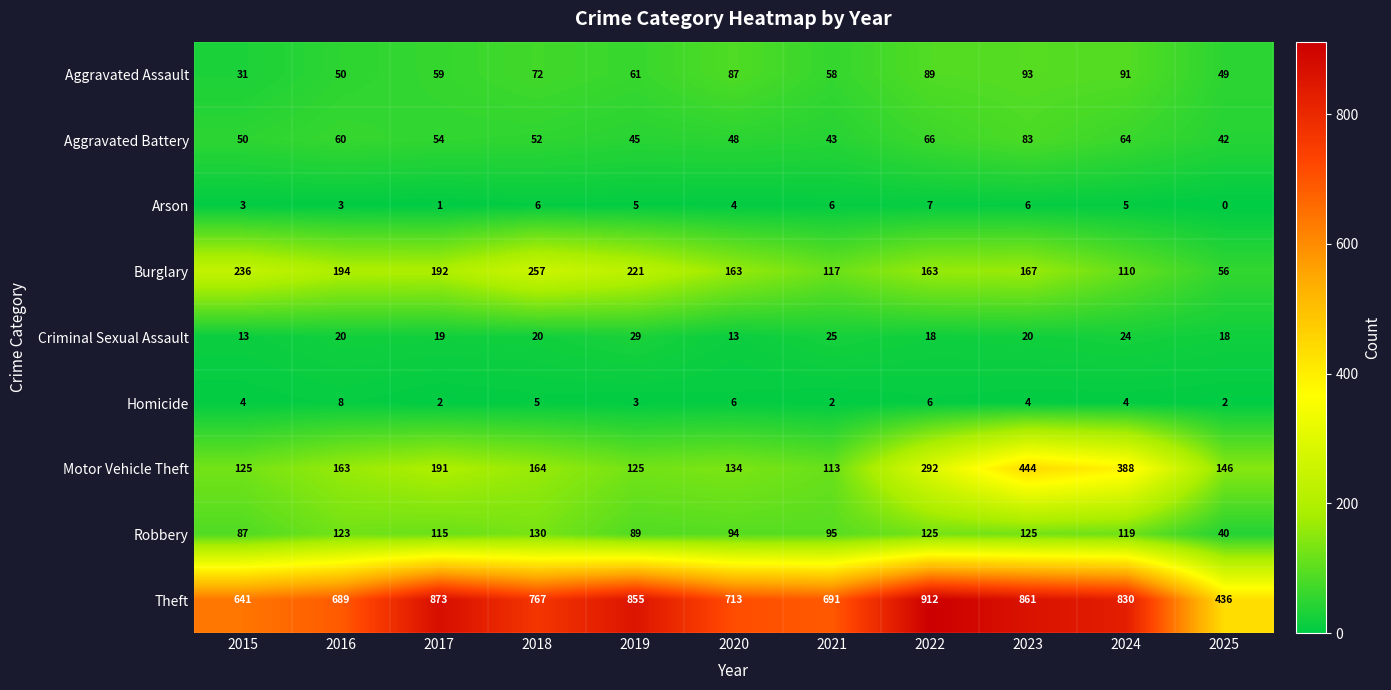

The Theft series shows 873 at 2017. True or false?

True